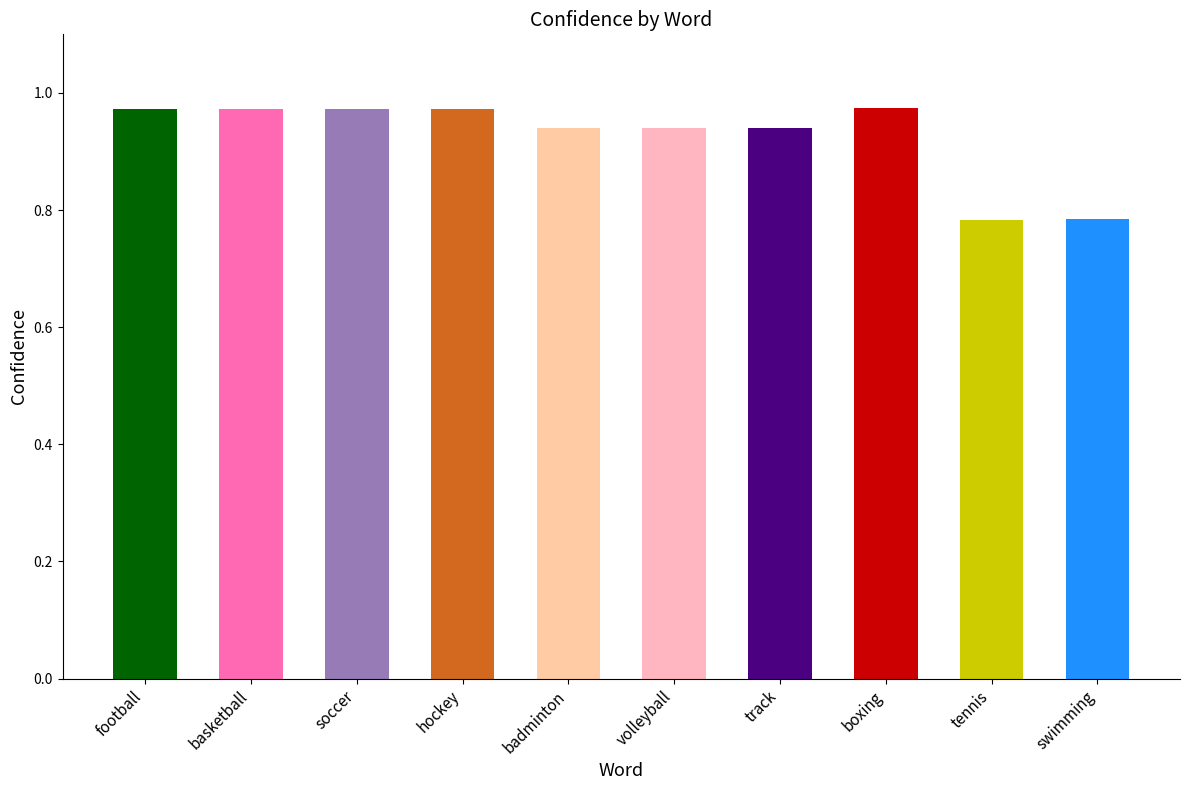

What is the sum of all values?

9.3